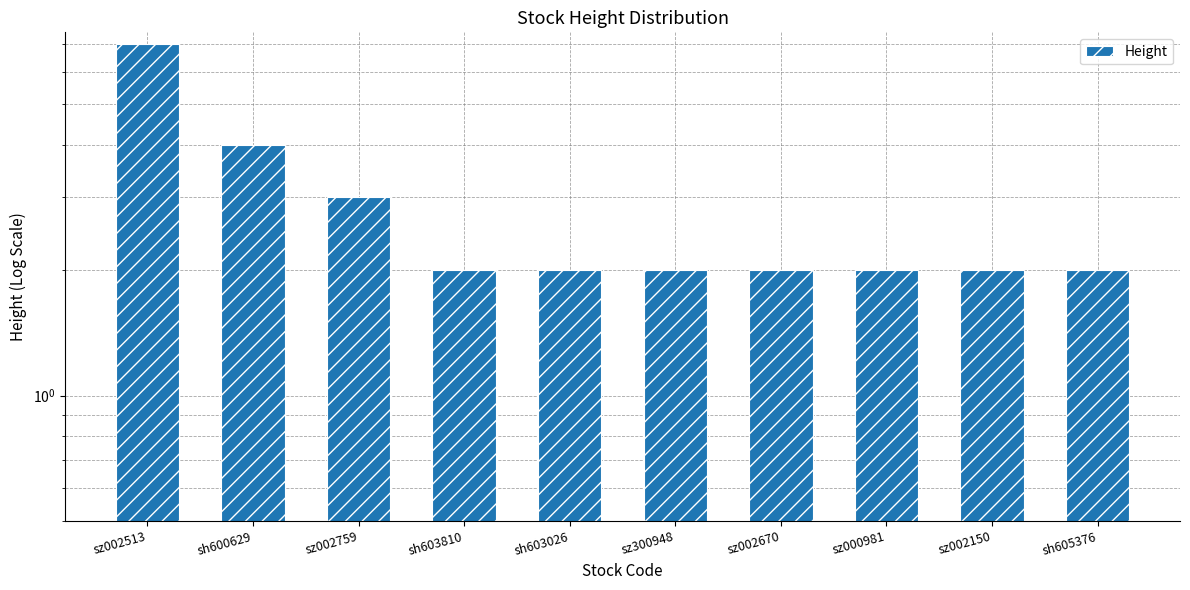

How many categories are shown in the chart?

10